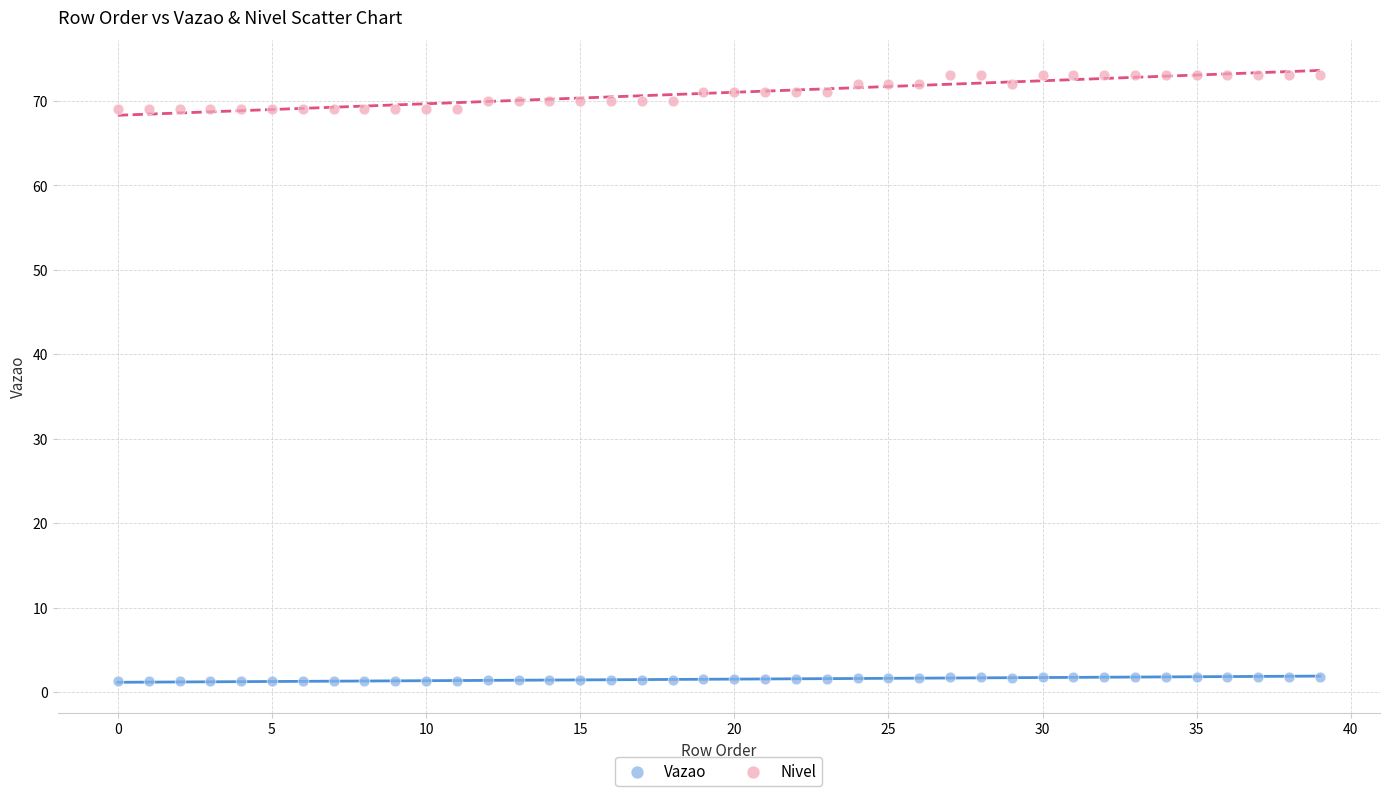

Which series has the widest spread of Y values?

Nivel